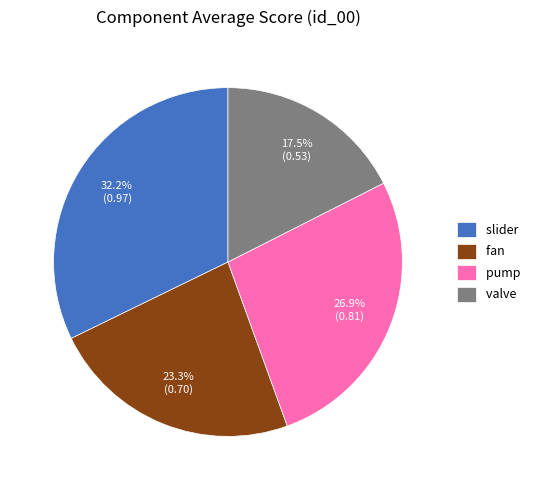

The fan slice represents 23% of the pie. True or false?

True